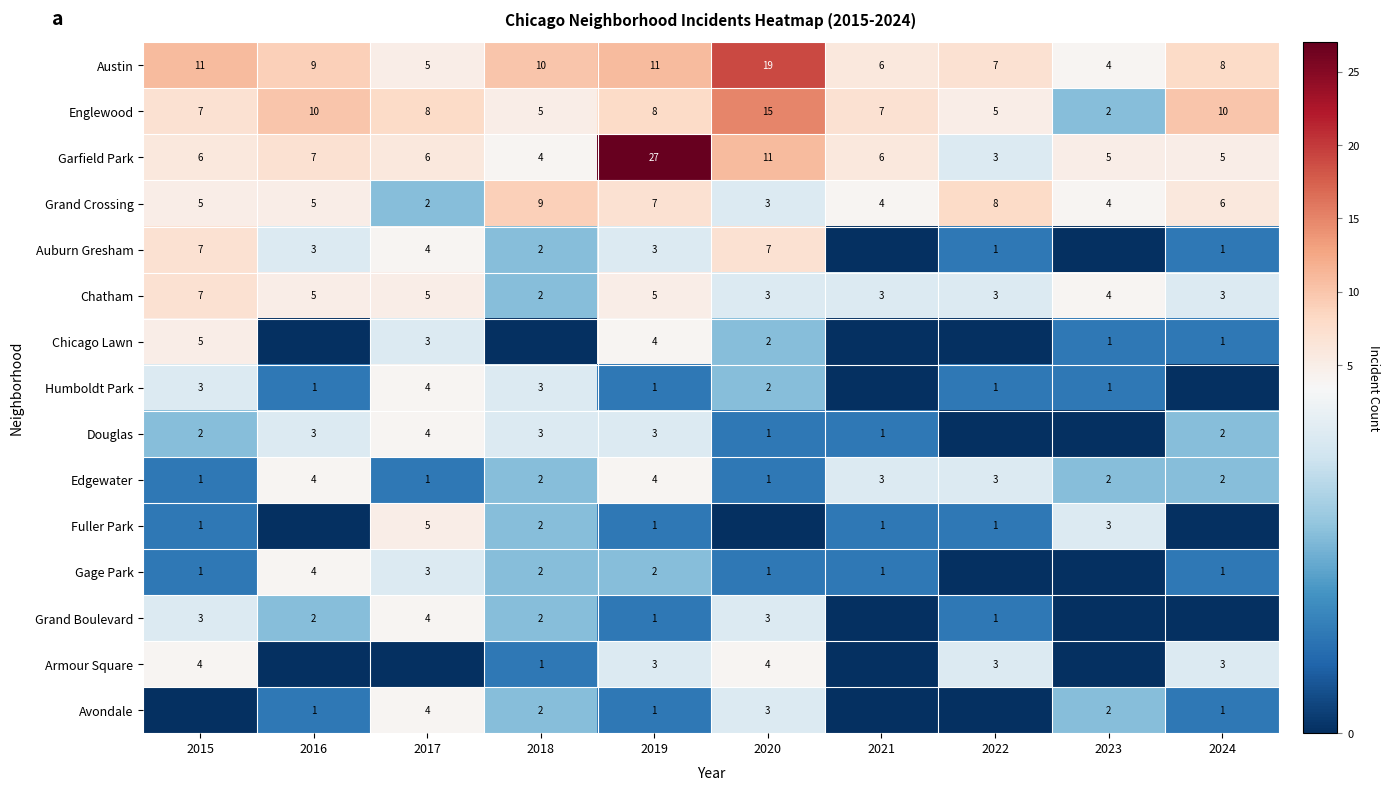

Is it true that Chatham equals 3 at 2019?

False